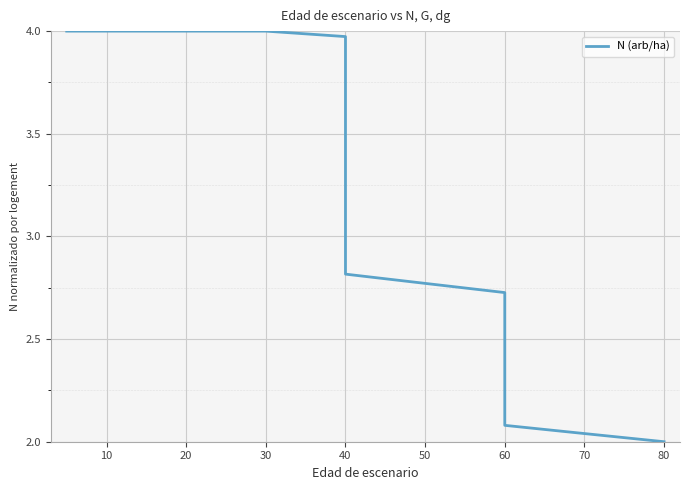

How many lines are shown in the chart?

1